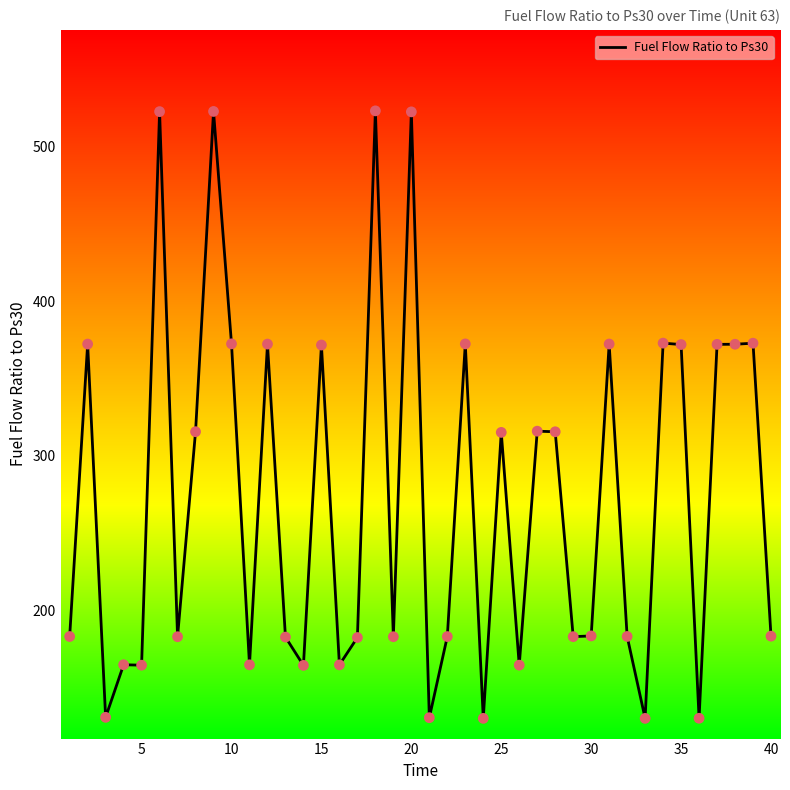

What is the maximum value shown in the chart?

522.8